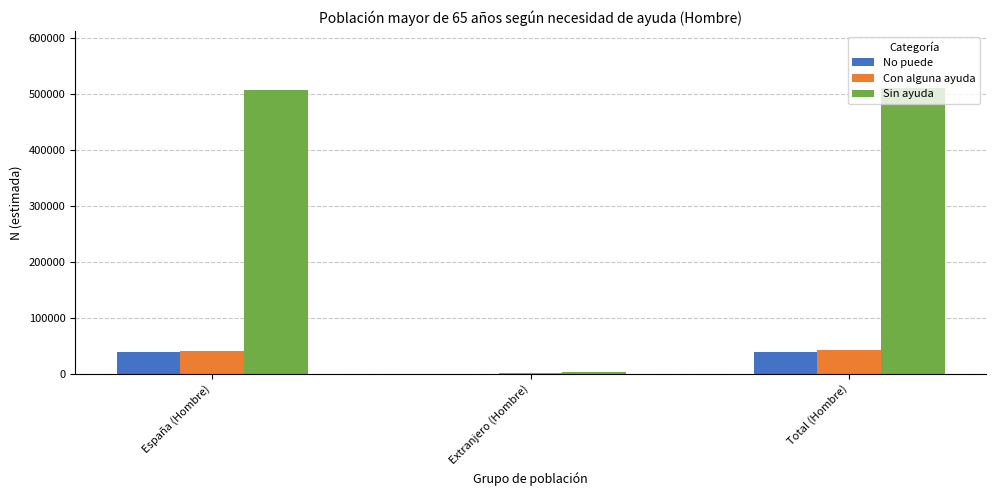

The value of Con alguna ayuda at Total (Hombre) is 41826. True or false?

True